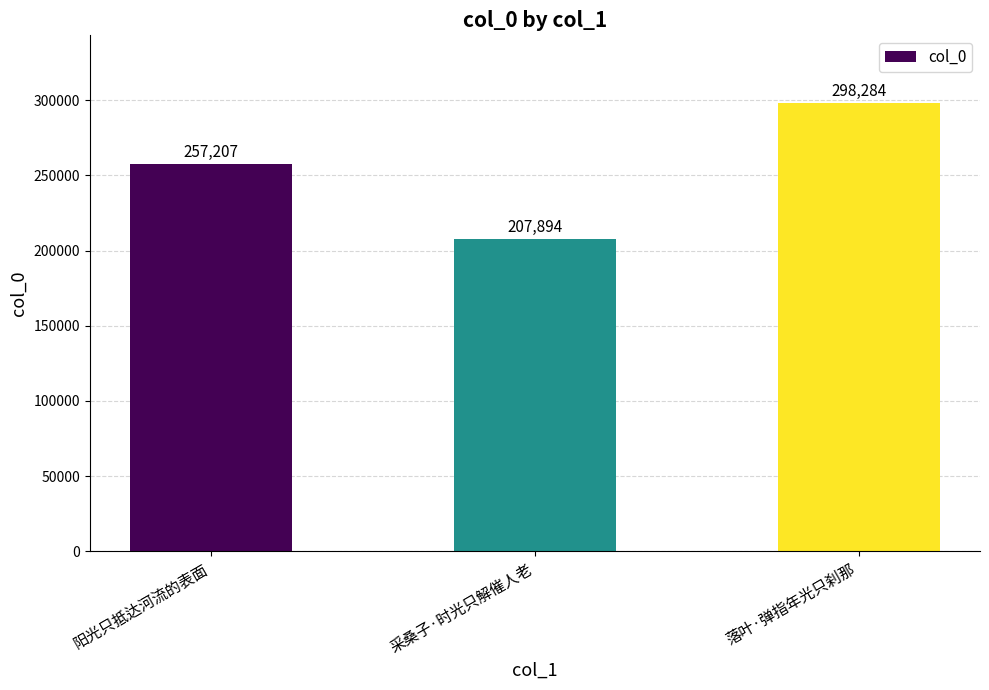

Approximately how many times larger is the value at 阳光只抵达河流的表面 compared to 采桑子·时光只解催人老?

1.2